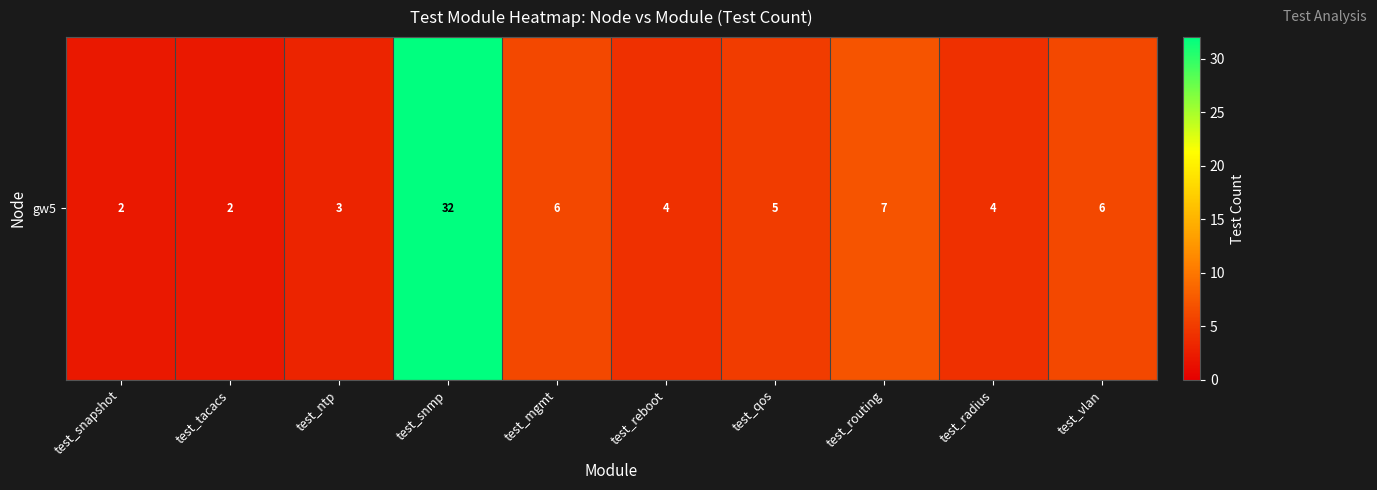

Is it true that the value at test_routing is 5?

False